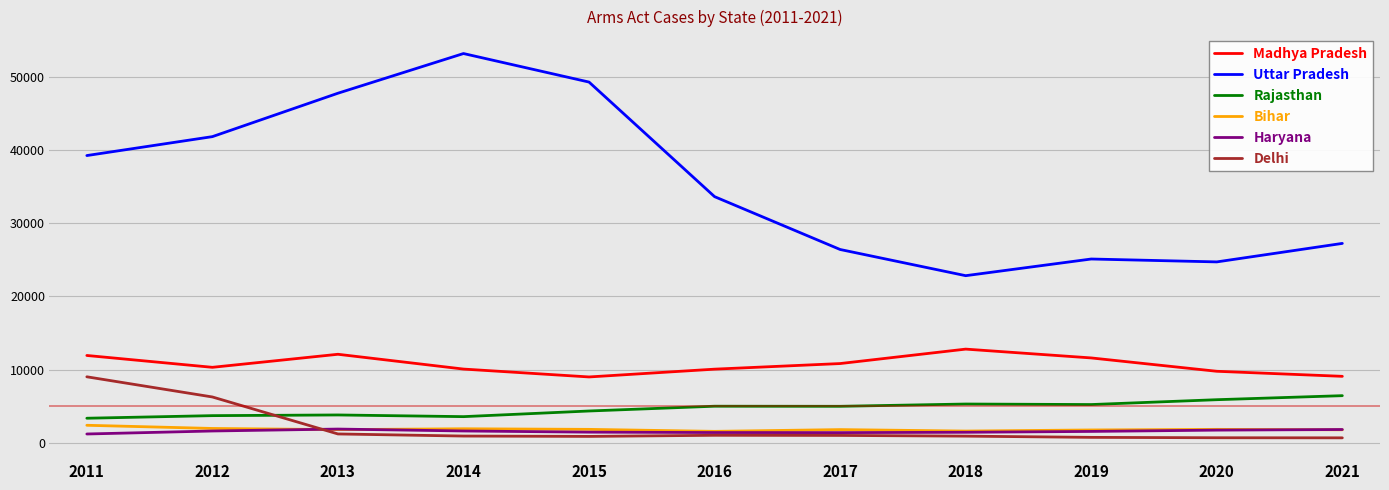

Count the number of categories in the chart.

11